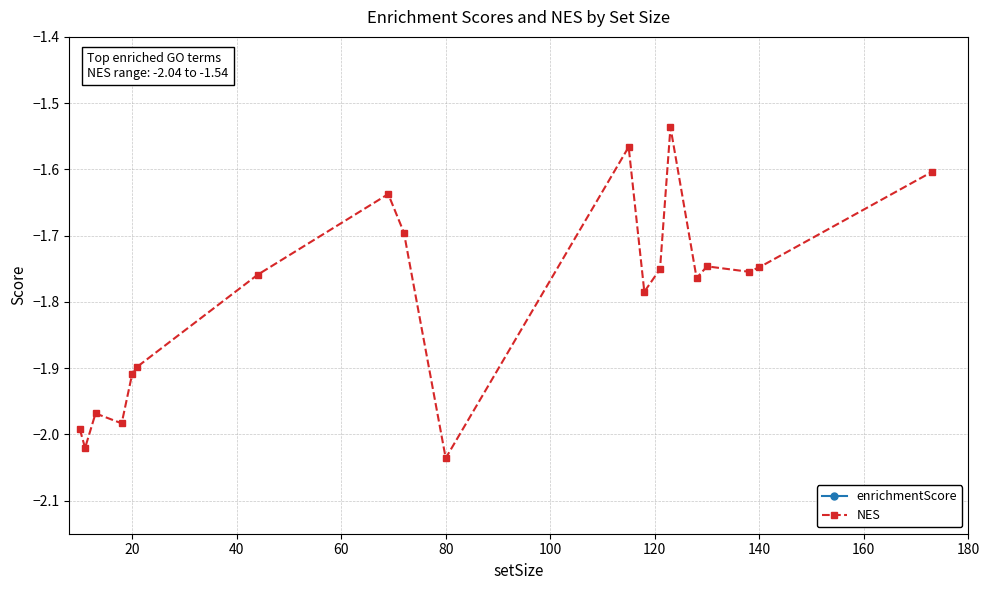

What is the total value across all series at 140?

-2.3